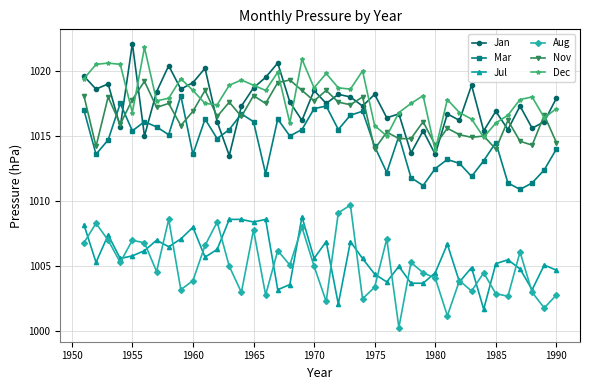

True or false: Nov and Aug cross at least once.

False